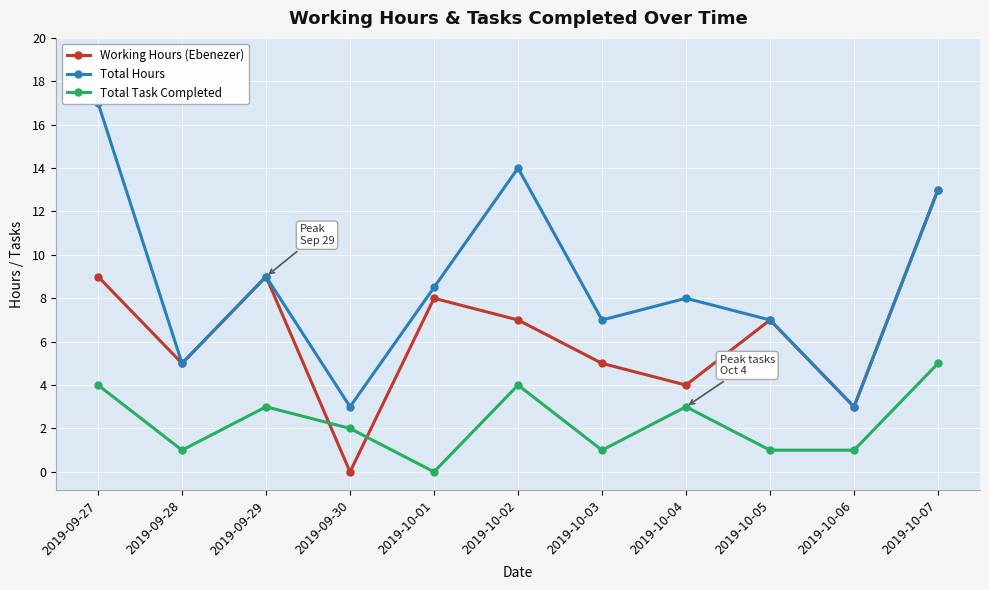

Reading left to right, transcribe all the data shown in this chart.

Working Hours (Ebenezer): 9.0	5.0	9.0	0.0	8.0	7.0	5.0	4.0	7.0	3.0	13.0
Total Hours: 17.0	5.0	9.0	3.0	8.5	14.0	7.0	8.0	7.0	3.0	13.0
Total Task Completed: 4.0	1.0	3.0	2.0	0.0	4.0	1.0	3.0	1.0	1.0	5.0